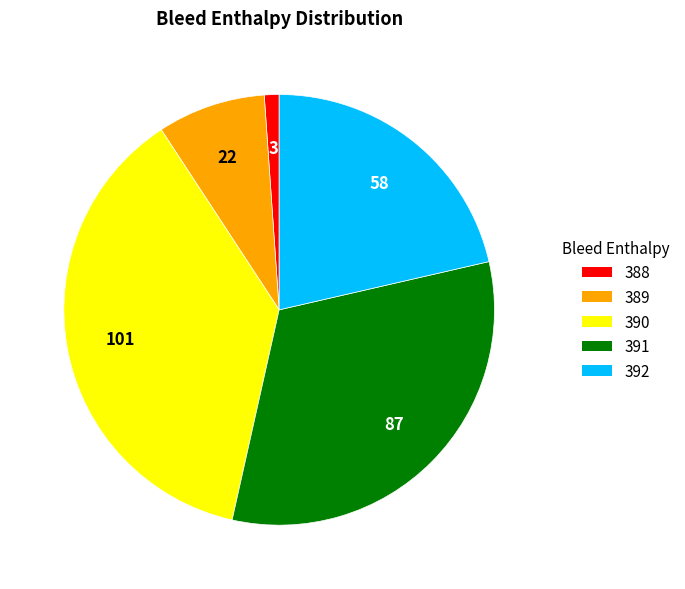

Which has a higher value, 388 or 392?

392